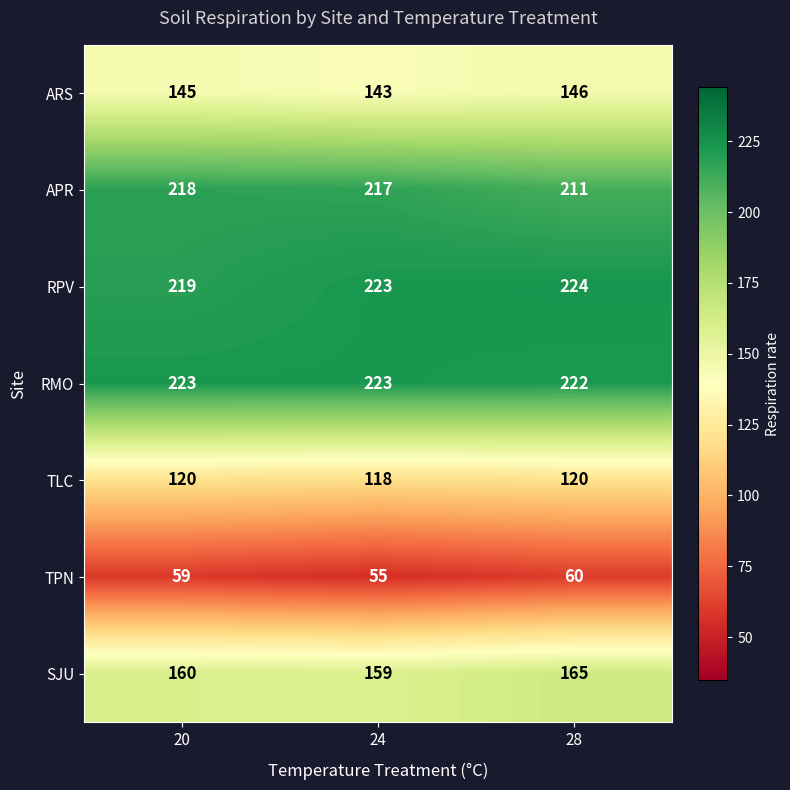

At how many categories does at least one series exceed 72?

3